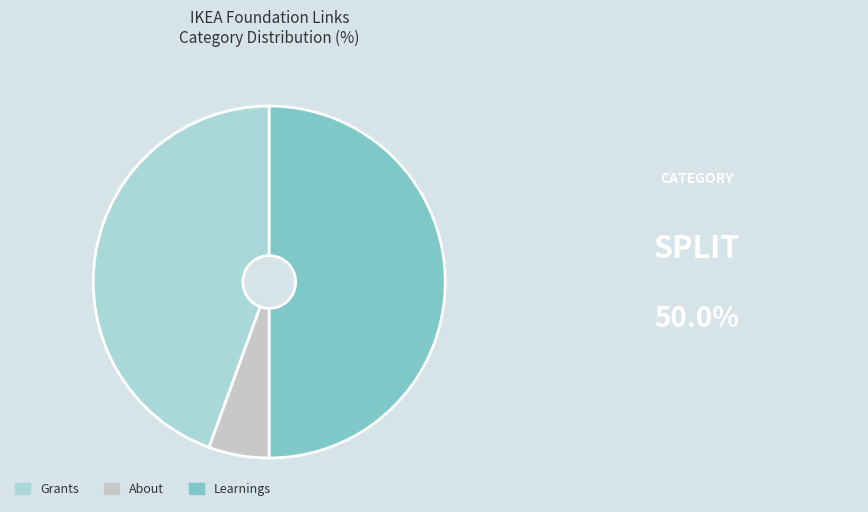

Does Learnings represent more than half of the total?

No